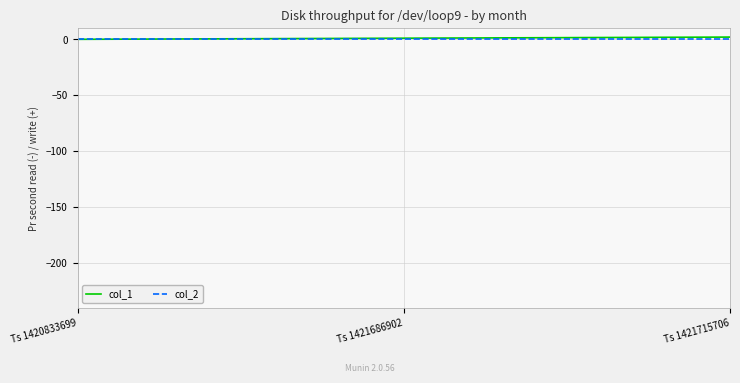

The col_1 series shows 0 at Ts 1420833699. True or false?

True